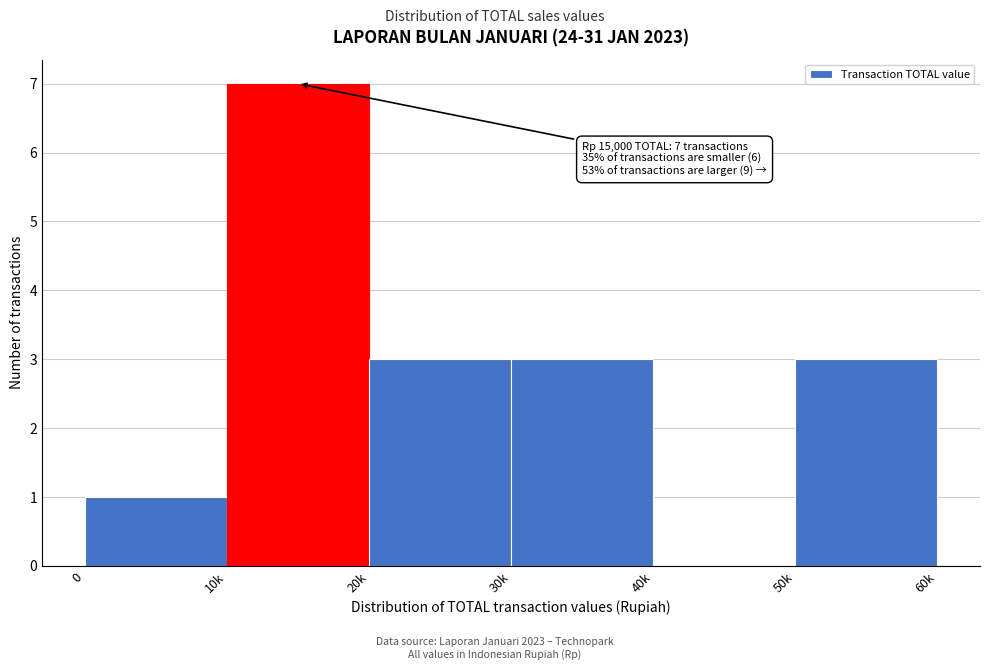

Reading left to right, extract all data points from this chart.

0=1	10k=7	20k=3	30k=3	40k=0	50k=3